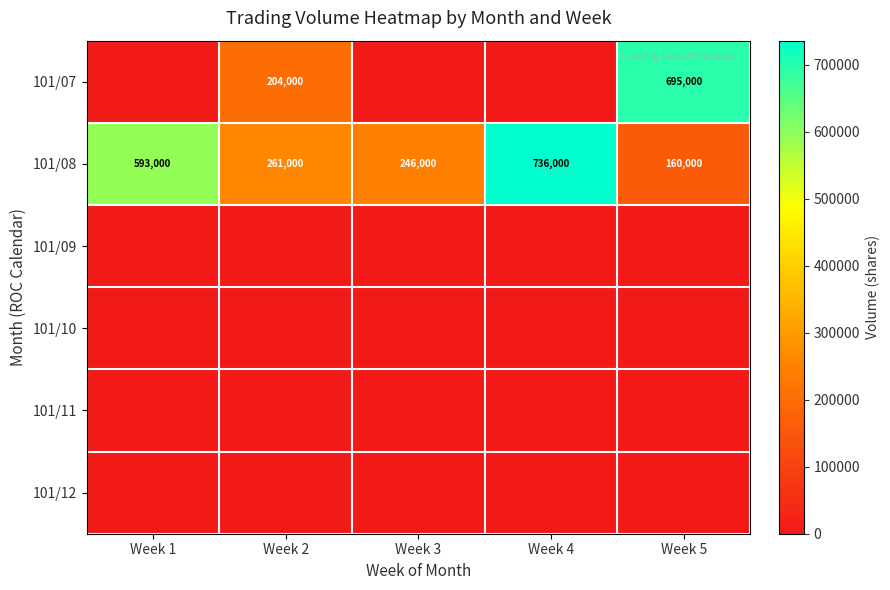

At which category is the sum across all series the highest?

Week 5